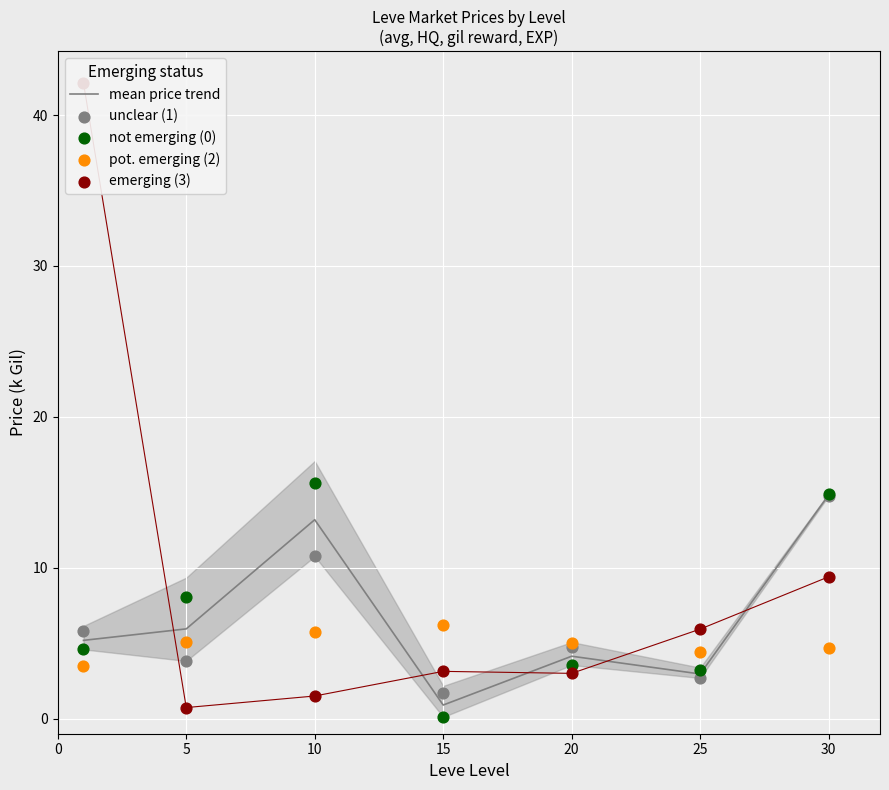

Which series has the largest total across all categories?

emerging (3)